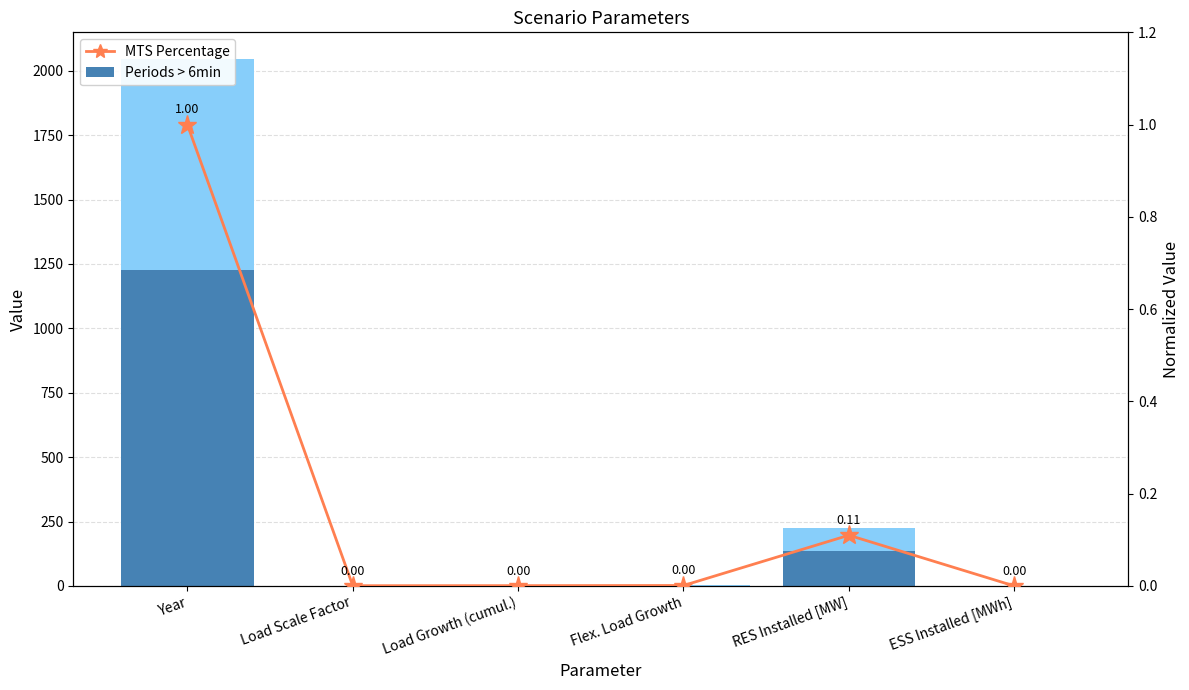

What is the sum of the MTS Percentage values at Year and Flex. Load Growth?

1.0